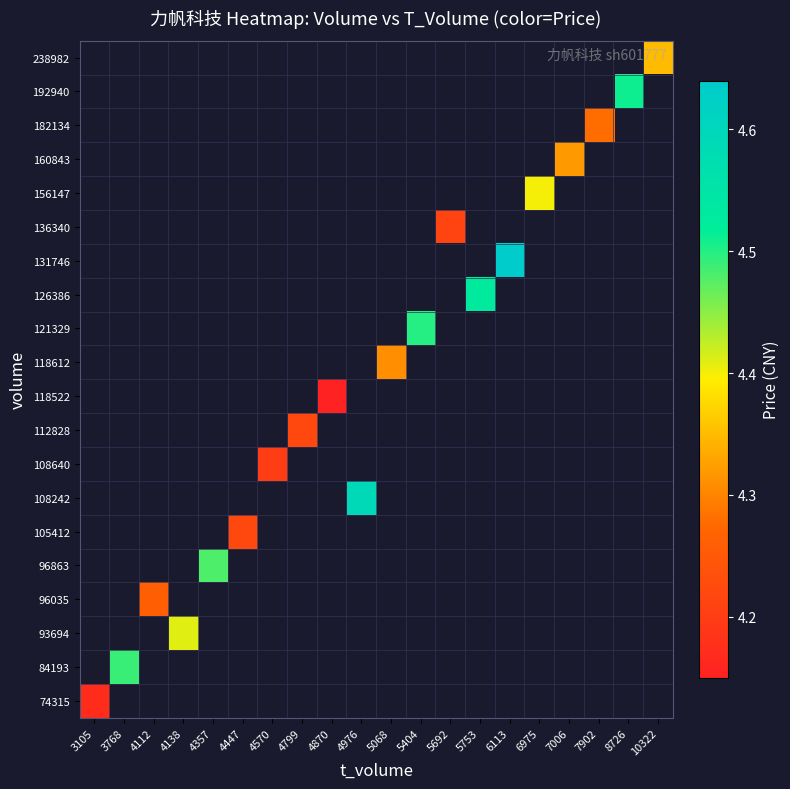

How many values in the 118612 series exceed 4?

1